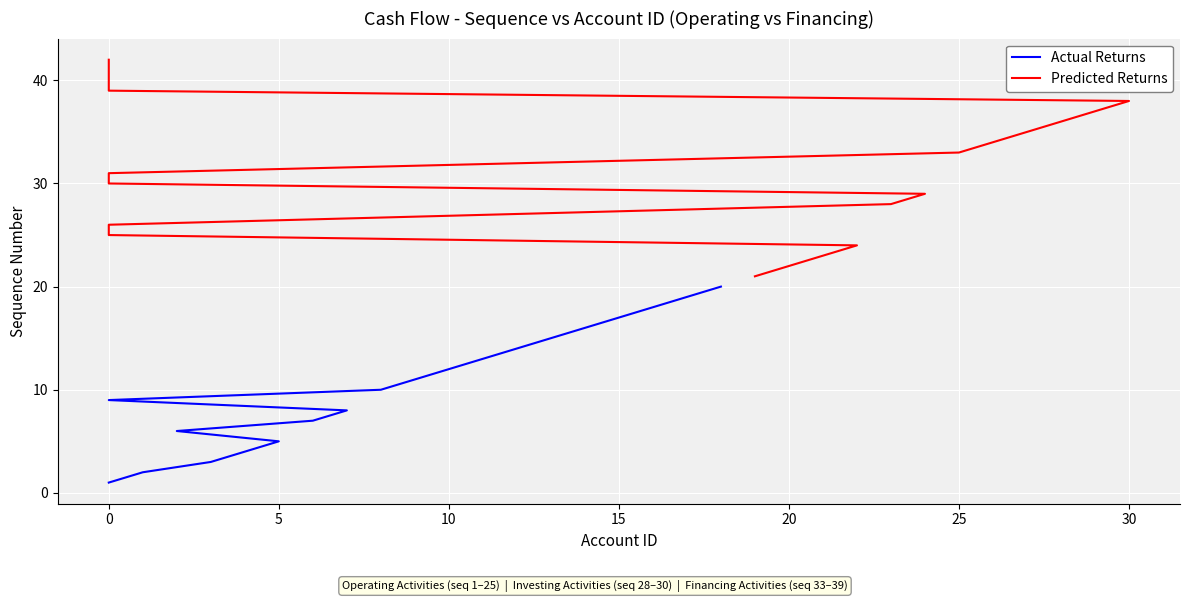

True or false: Predicted Returns and Actual Returns intersect in this chart.

False